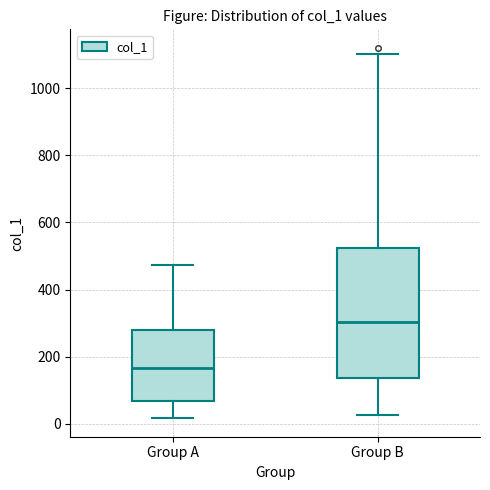

Reading left to right, read every box against the y-axis: the position of its median line, the range the box covers, and the ends of its whiskers. The values are not printed on the chart, so give them approximately, as read against the axis.

Group A: median 160, box 60 to 280, whiskers 20 to 480
Group B: median 300, box 140 to 520, whiskers 20 to 1100